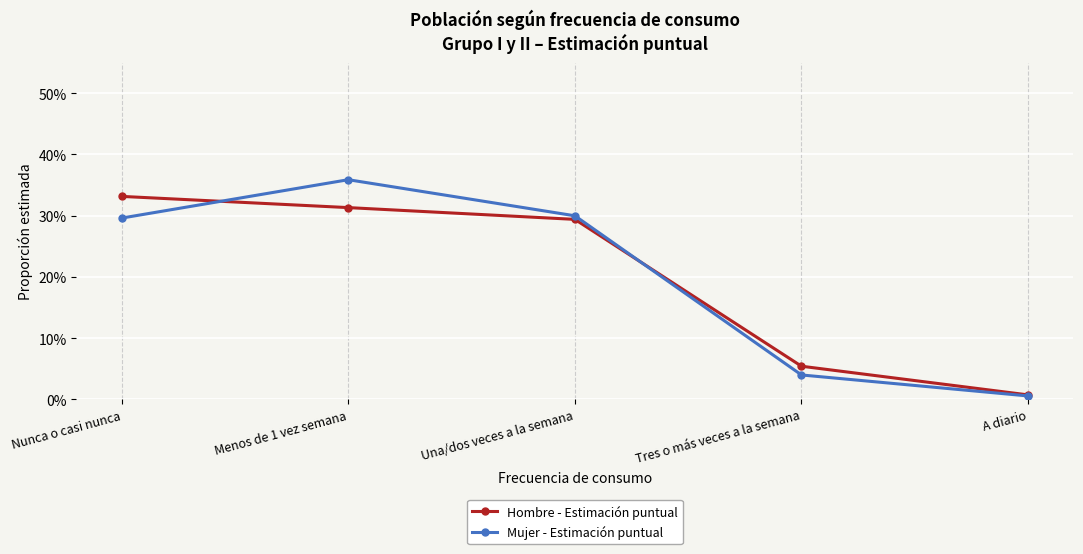

What is the sum of the Hombre - Estimación puntual values at Menos de 1 vez semana and Tres o más veces a la semana?

0.4